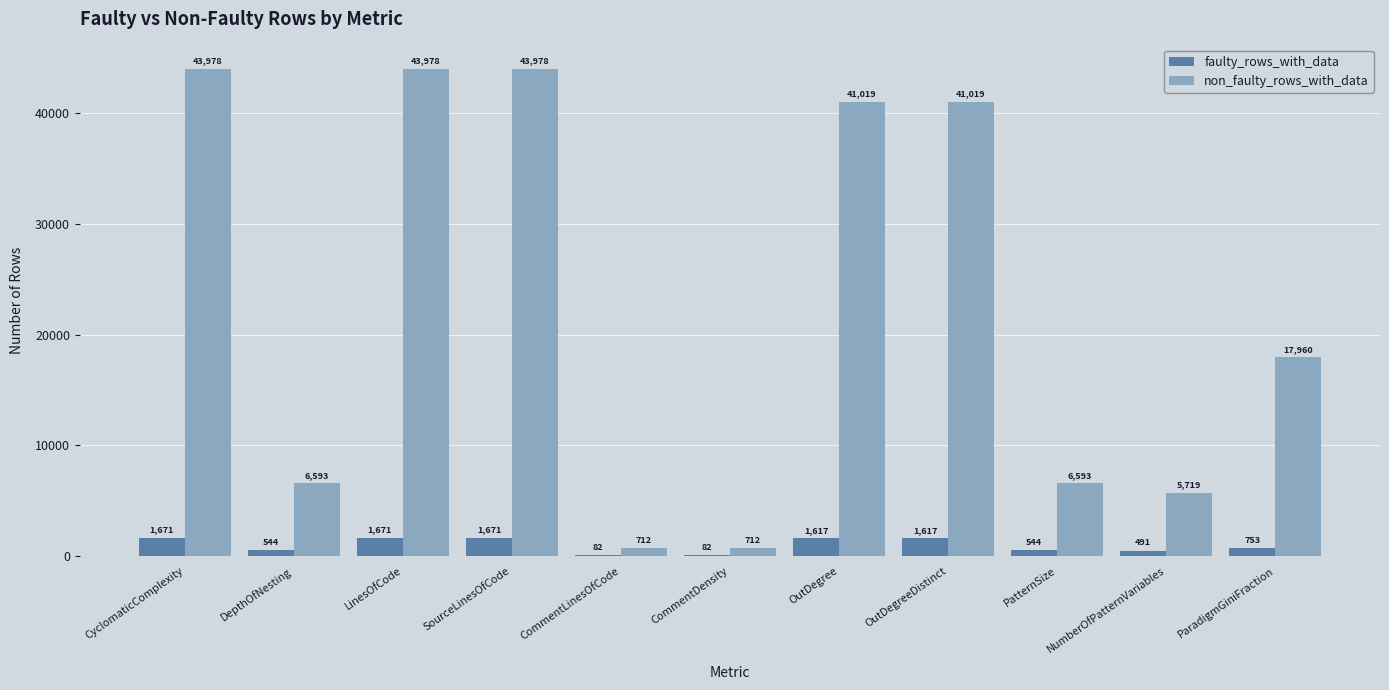

What is the total value across all series at CommentLinesOfCode?

794